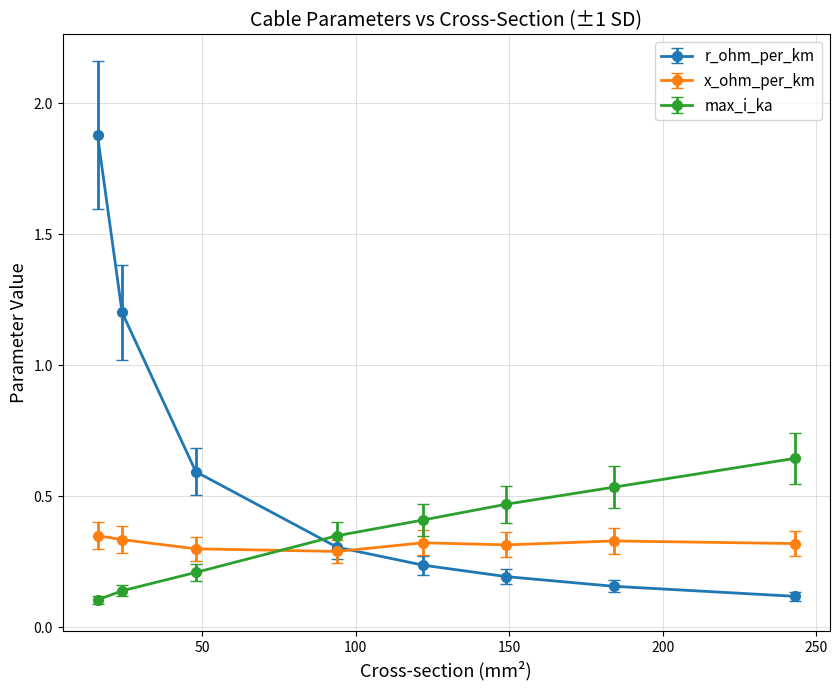

True or false: r_ohm_per_km and max_i_ka intersect in this chart.

True